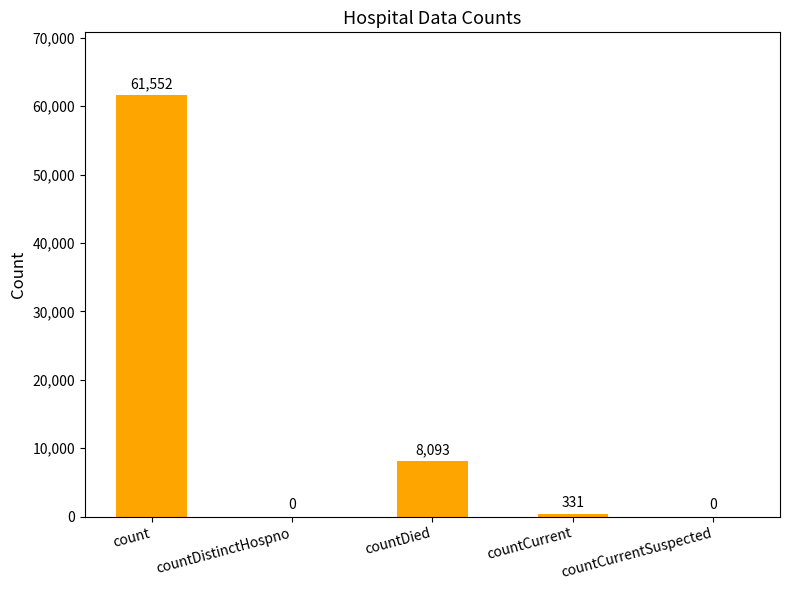

Where is the data nearest to the value 30776?

countDied